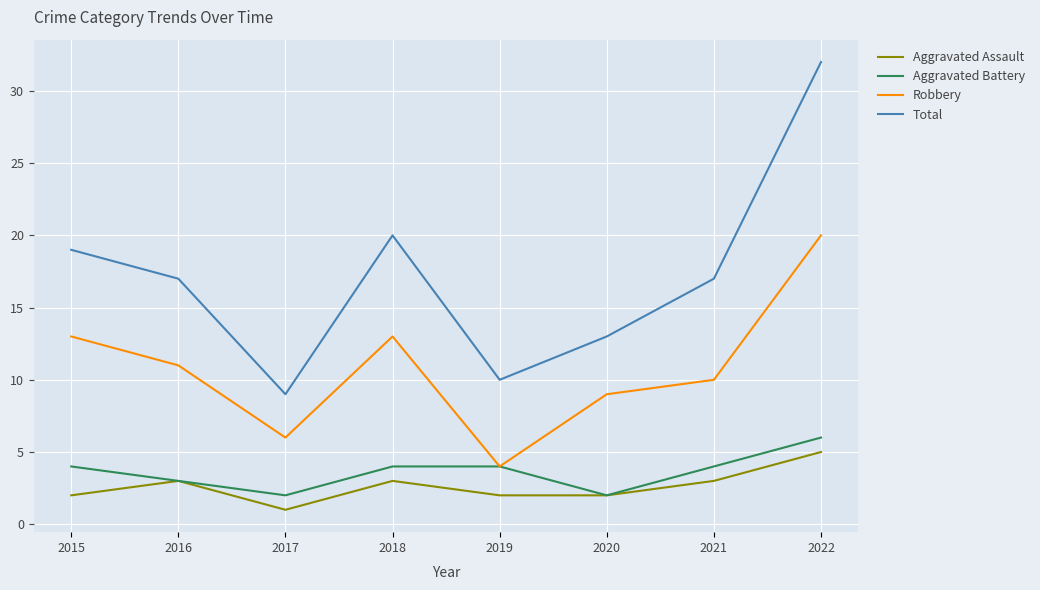

At which category does the chart reach its peak across all series?

2022